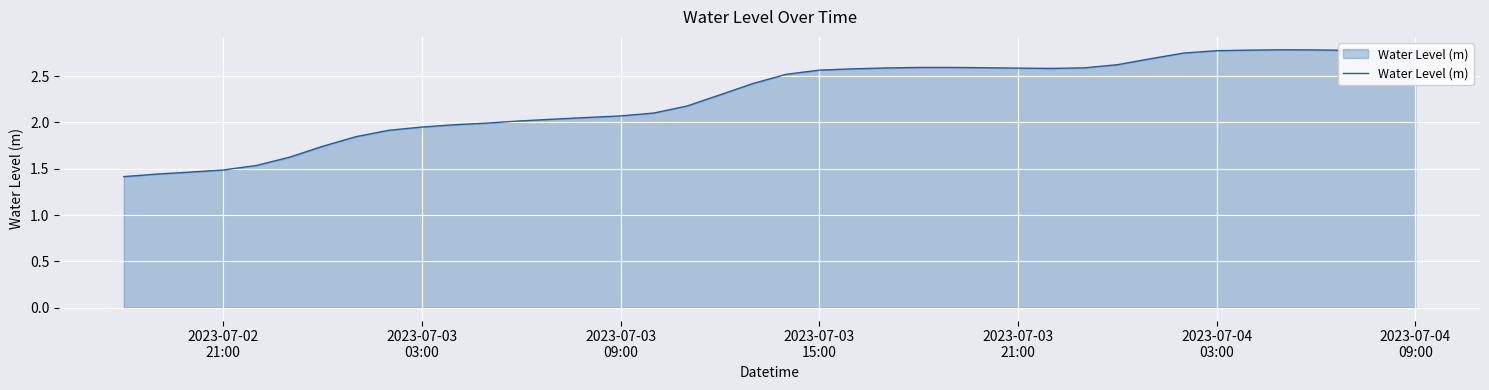

Reading left to right, what are all the values shown in this chart?

1.4	1.4	1.5	1.5	1.5	1.6	1.7	1.8	1.9	1.9	2.0	2.0	2.0	2.0	2.1	2.1	2.1	2.2	2.3	2.4	2.5	2.6	2.6	2.6	2.6	2.6	2.6	2.6	2.6	2.6	2.6	2.7	2.7	2.8	2.8	2.8	2.8	2.8	2.8	2.8